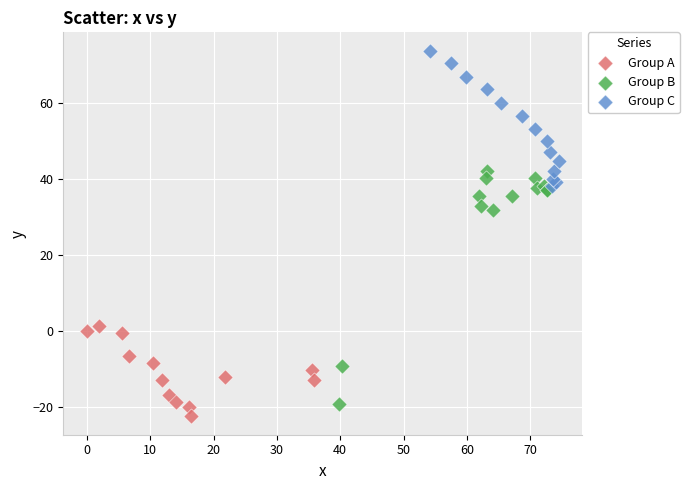

Which series reaches the minimum Y coordinate?

Group A